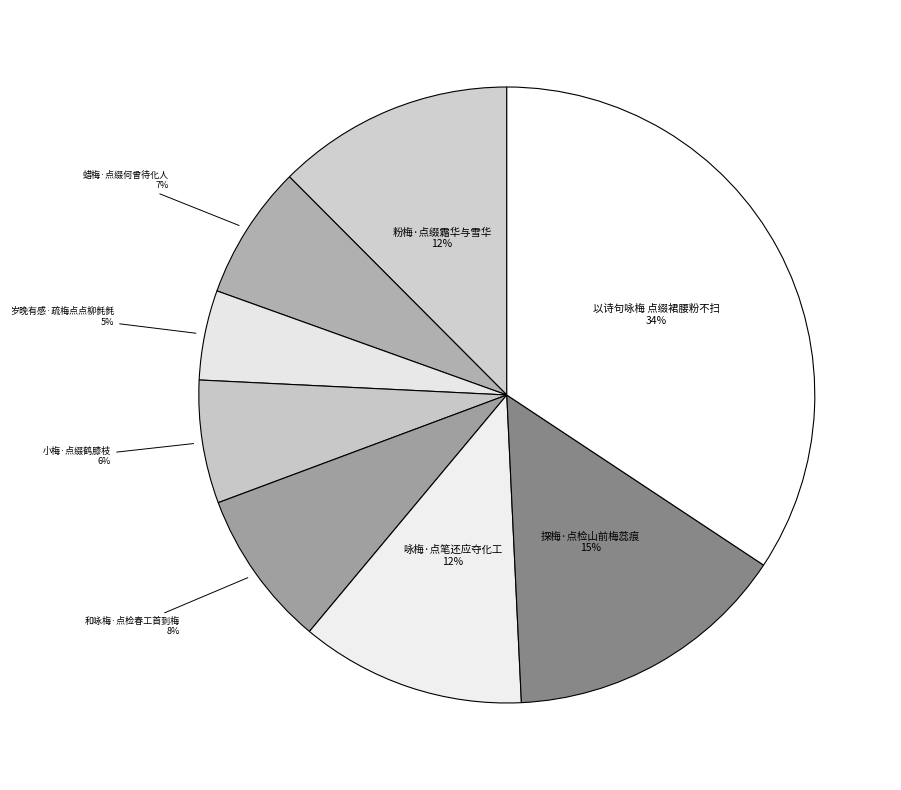

Is there any slice that represents more than half of the pie?

No